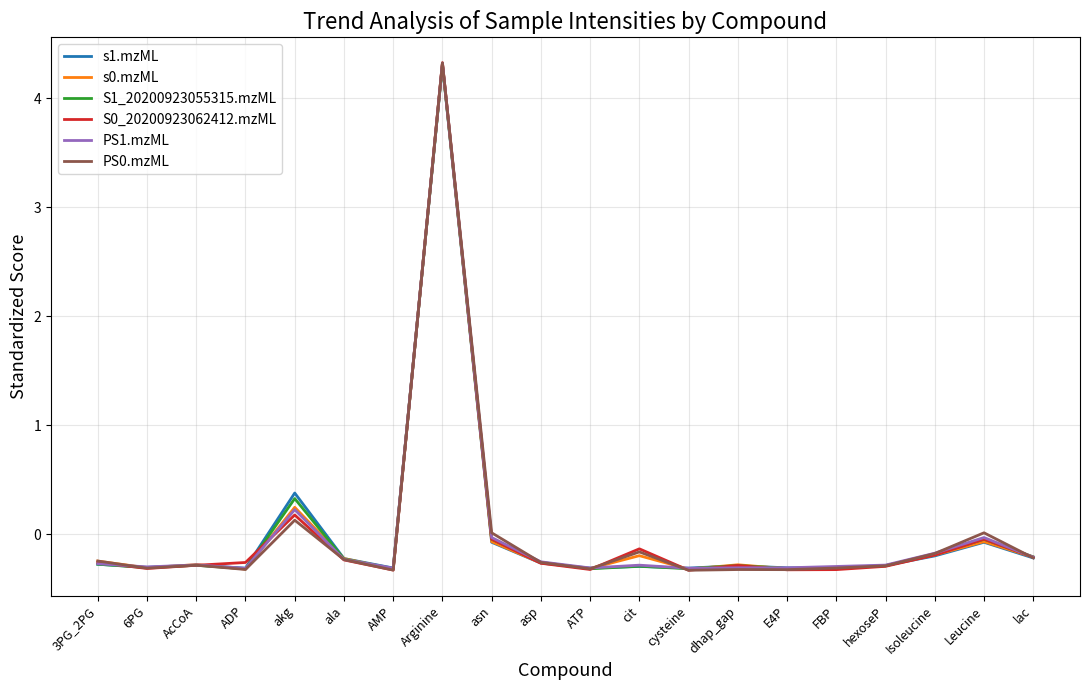

What is the difference between the maximum and second lowest values in the PS0.mzML series?

4.7